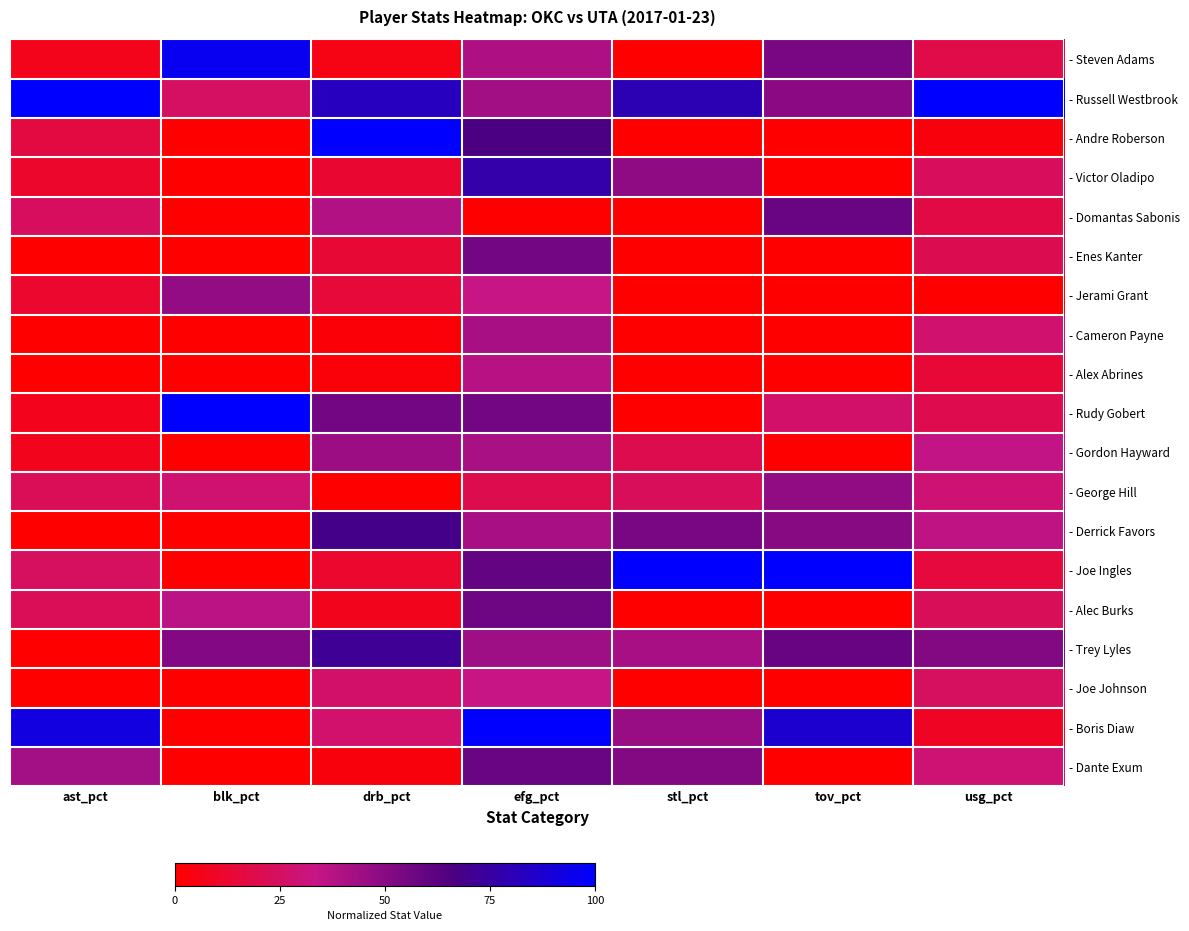

List the series in order of their peak value, highest first.

- Russell Westbrook, - Andre Roberson, - Rudy Gobert, - Joe Ingles, - Boris Diaw, - Steven Adams, - Victor Oladipo, - Trey Lyles, - Derrick Favors, - Domantas Sabonis, - Dante Exum, - Alec Burks, - Enes Kanter, - George Hill, - Jerami Grant, - Gordon Hayward, - Cameron Payne, - Alex Abrines, - Joe Johnson